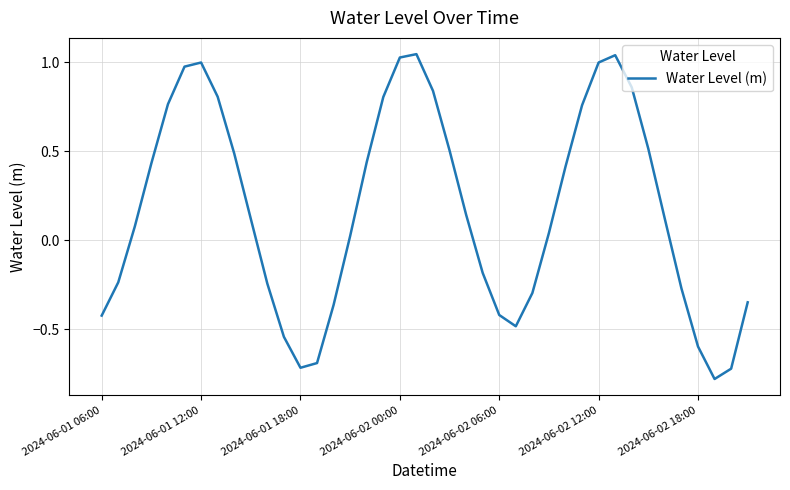

Does the chart have visible grid lines?

Yes